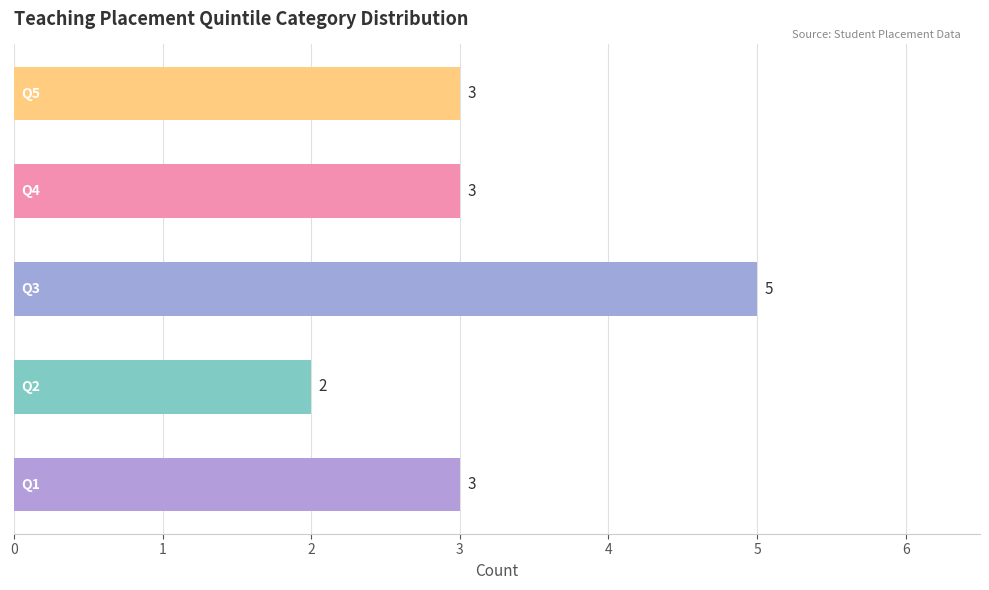

How many data points are less than 3?

1